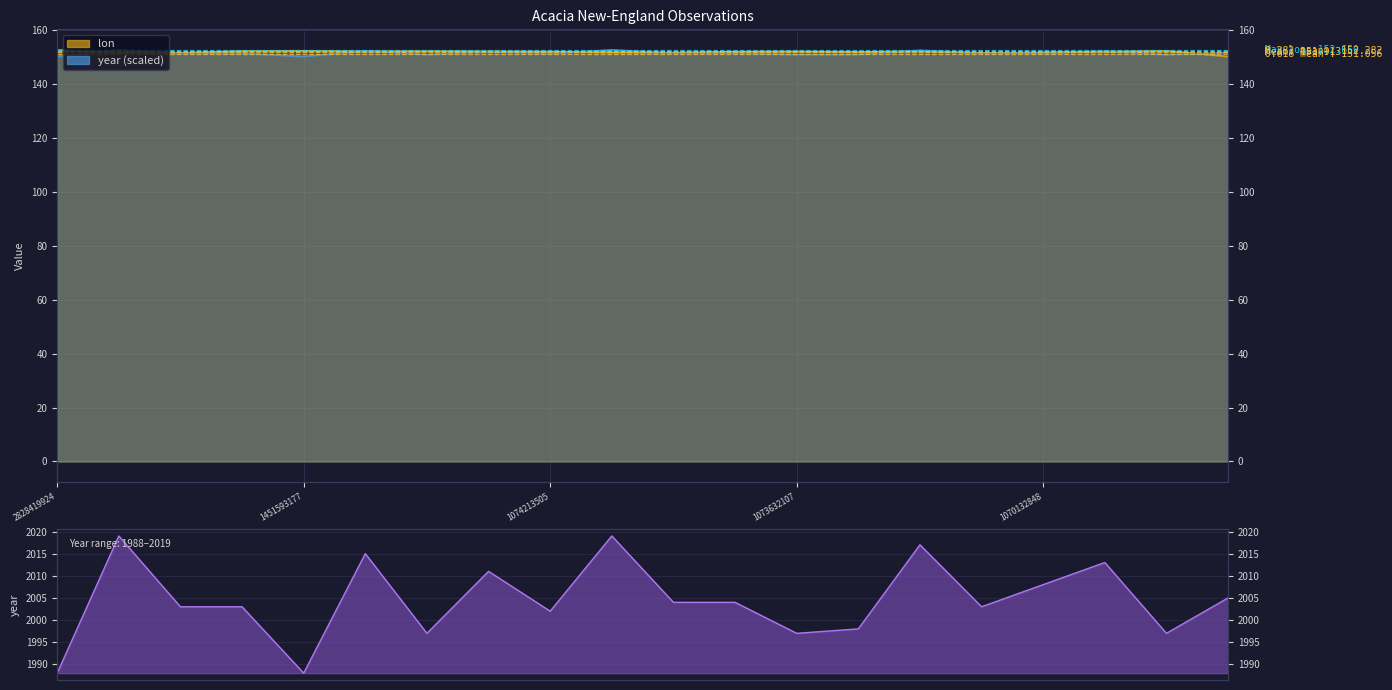

What is the difference between the highest and lowest values at 1069818005?

1852.0